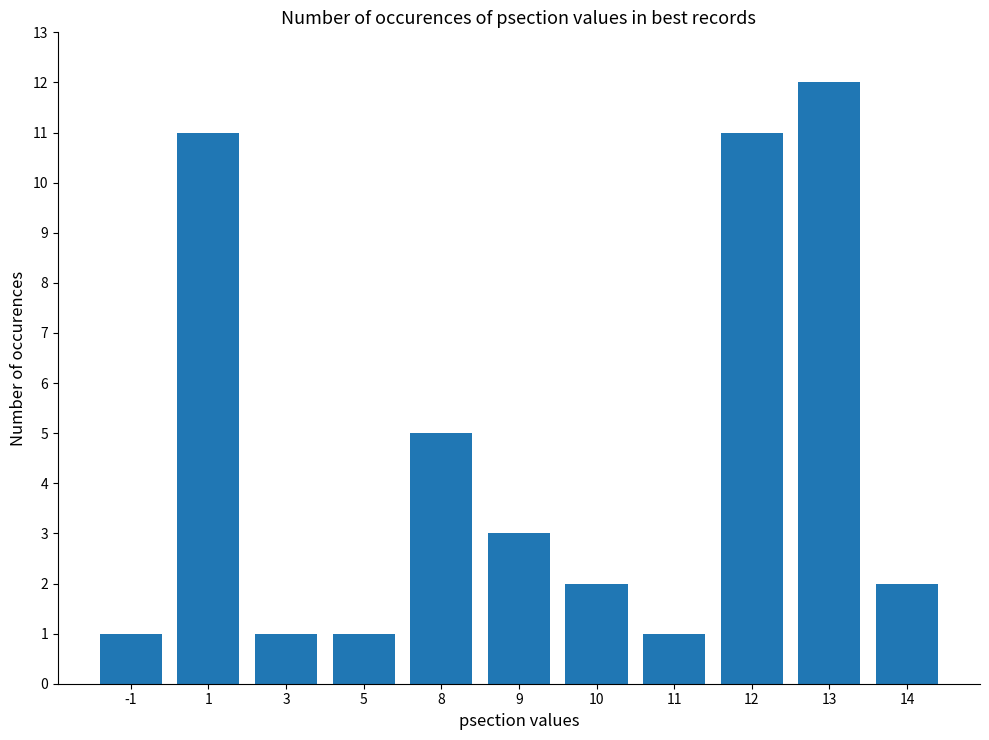

What is the value of the 4th bar from the left?

1